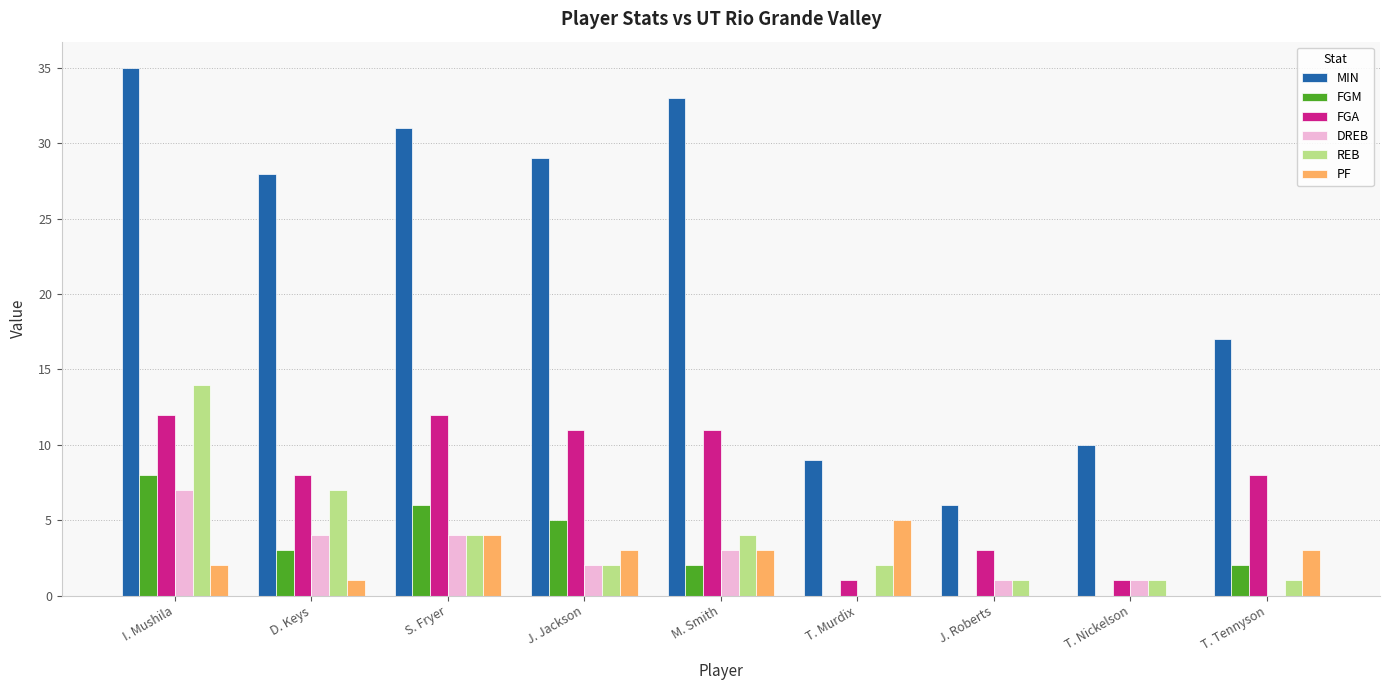

What is the sum of all FGA values?

67